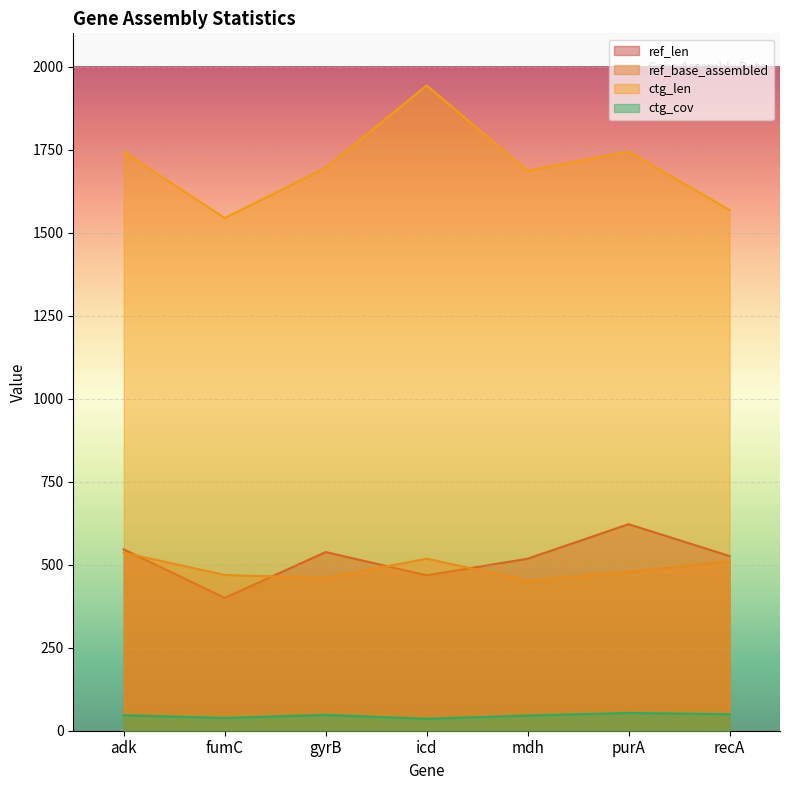

Reading right to left, extract all data points from this chart.

ref_len: 526.0	622.0	518.0	468.0	538.0	400.0	546.0
ref_base_assembled: 510.0	478.0	452.0	518.0	460.0	469.0	536.0
ctg_len: 1568.0	1744.0	1686.0	1943.0	1695.0	1544.0	1743.0
ctg_cov: 49.8	53.5	45.7	36.0	47.6	38.5	46.5